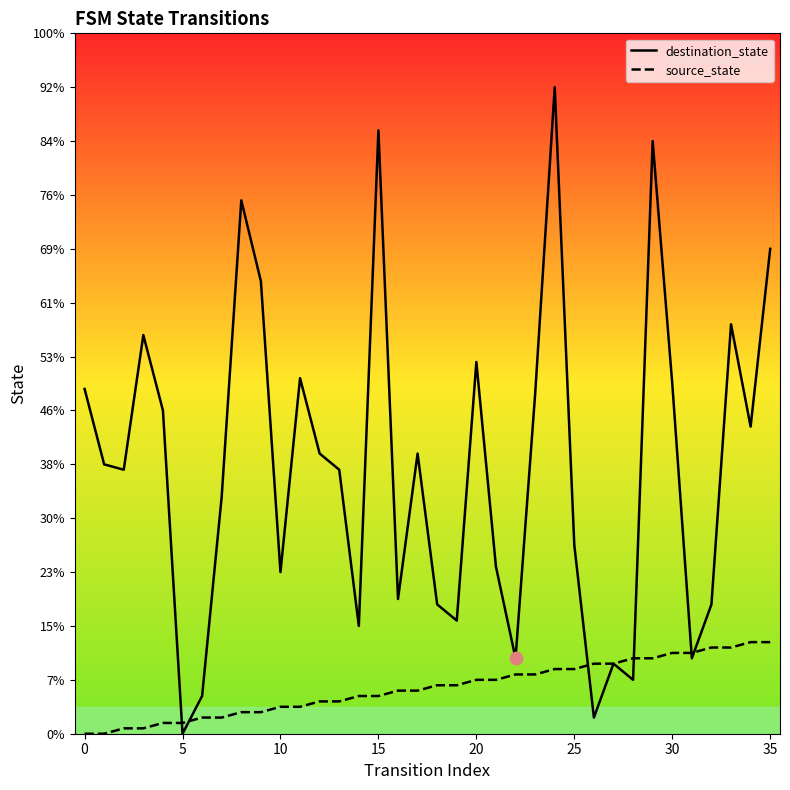

Which series contains the lowest Y value?

destination_state